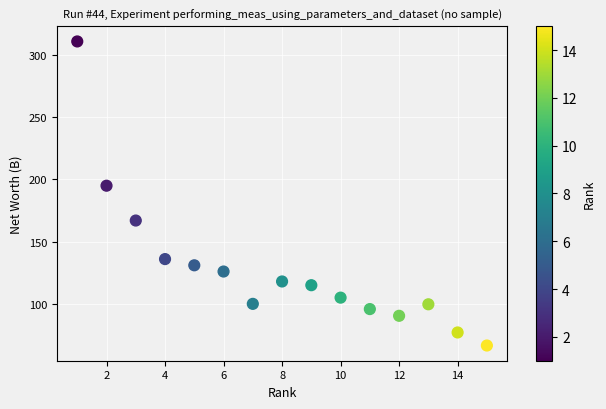

What Y value in the scatter plot is closest to 188?

195.0